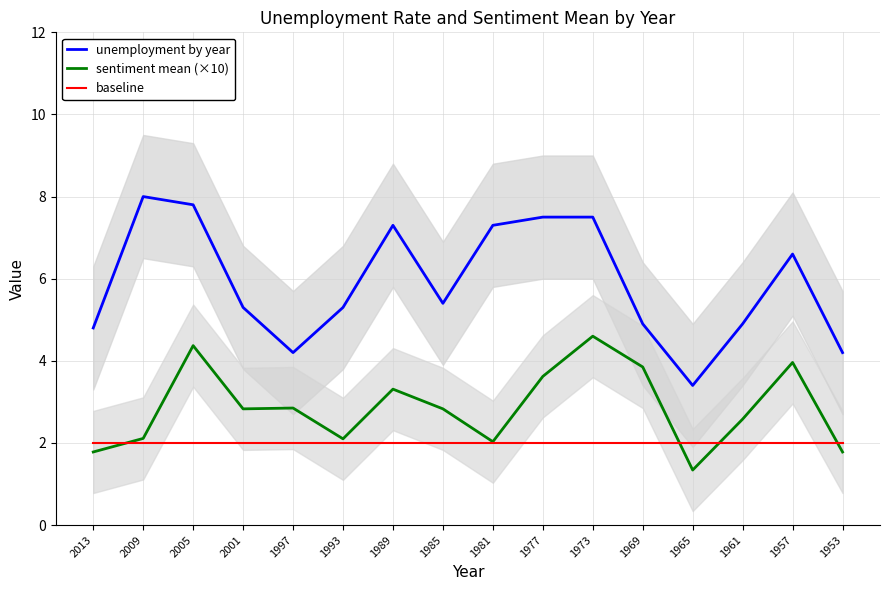

Where is baseline nearest to the value 2?

2013